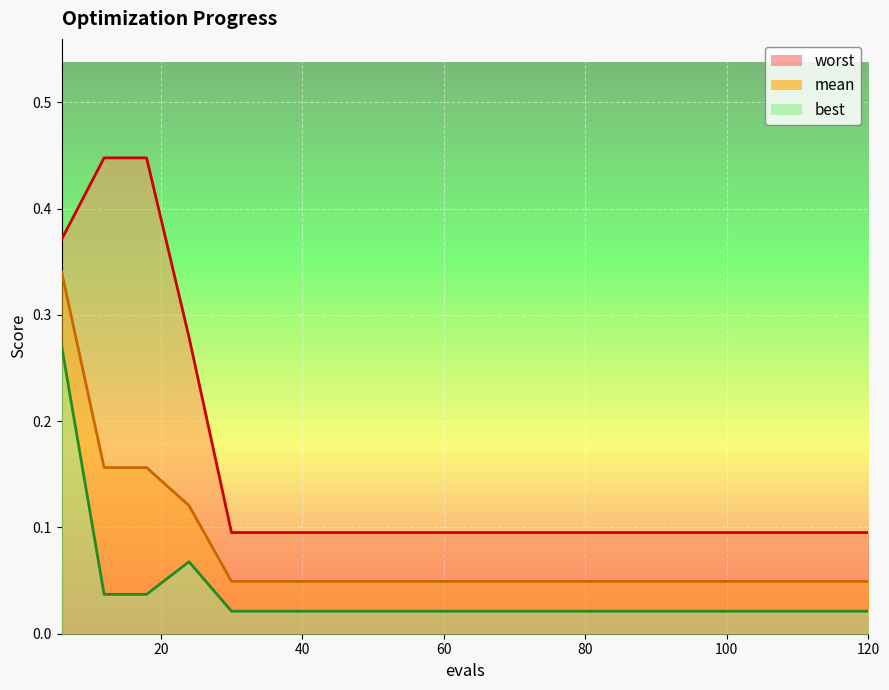

True or false: best has a value of 0.0 at 36.

True